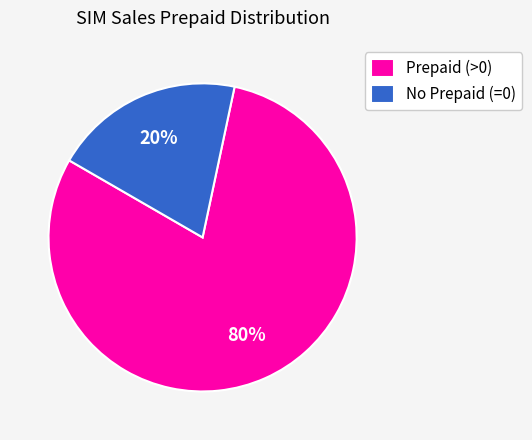

What is the largest slice in the pie chart?

Prepaid (>0)